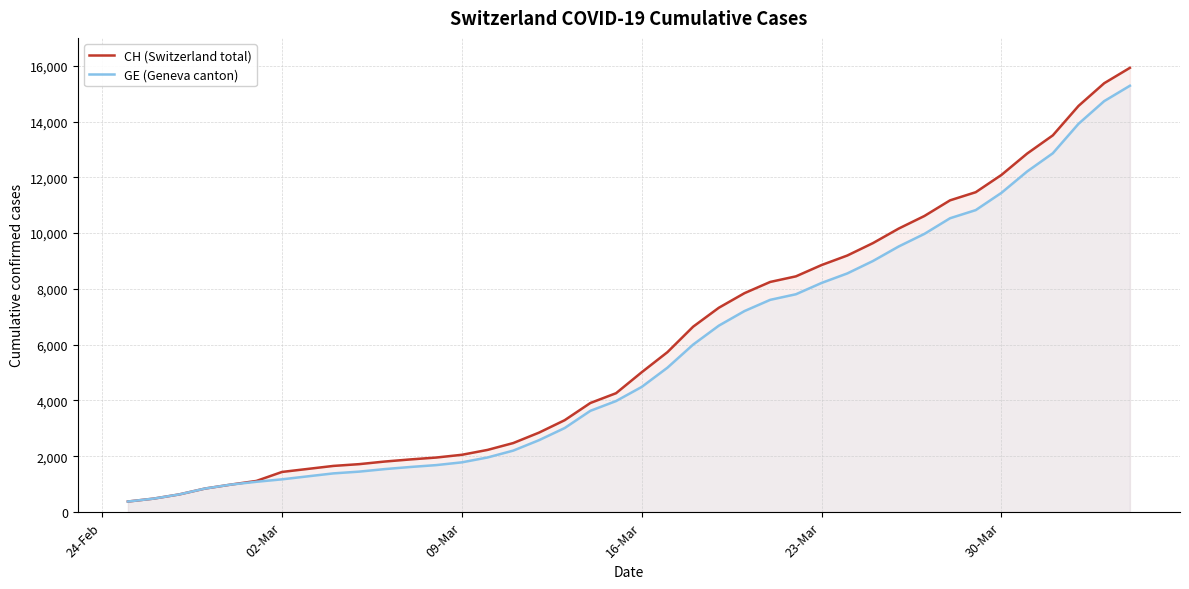

What is the highest value of the CH (Switzerland total) series?

15926